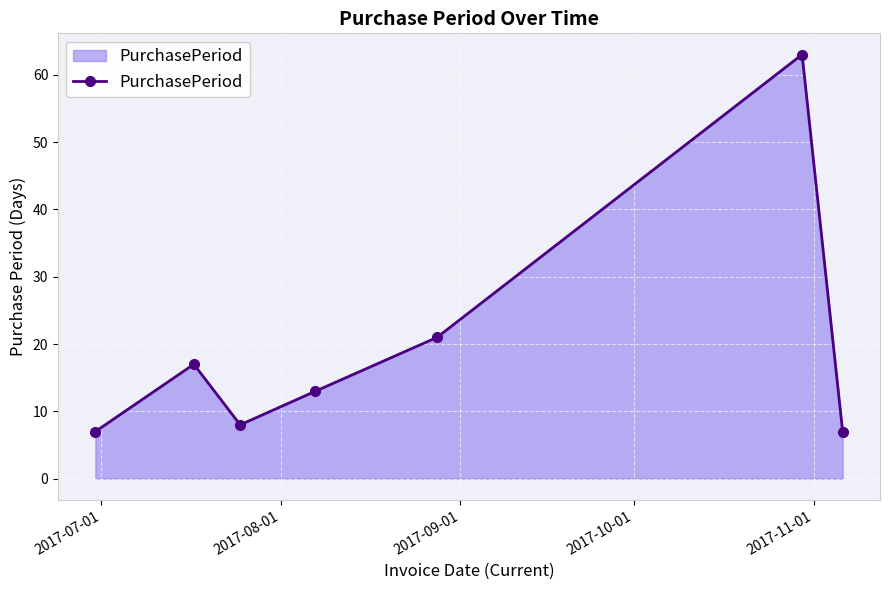

Reading left to right, list all the values displayed in this chart.

7	17	8	13	21	63	7